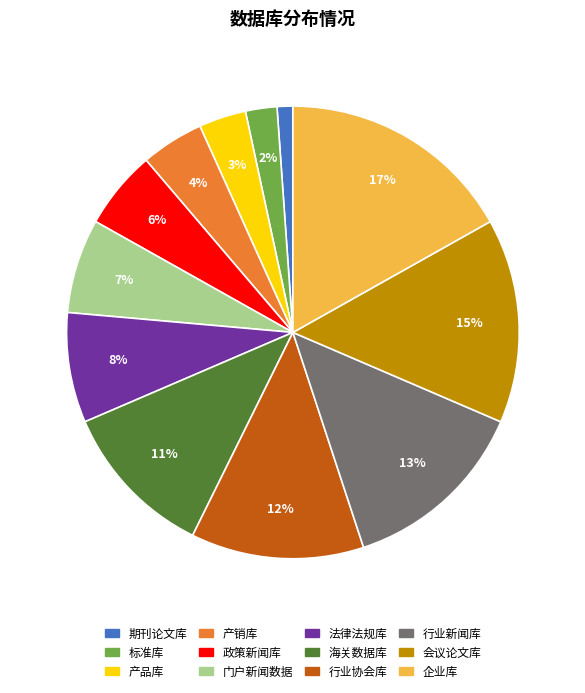

Combined, do 会议论文库 and 产销库 account for over 50%?

No